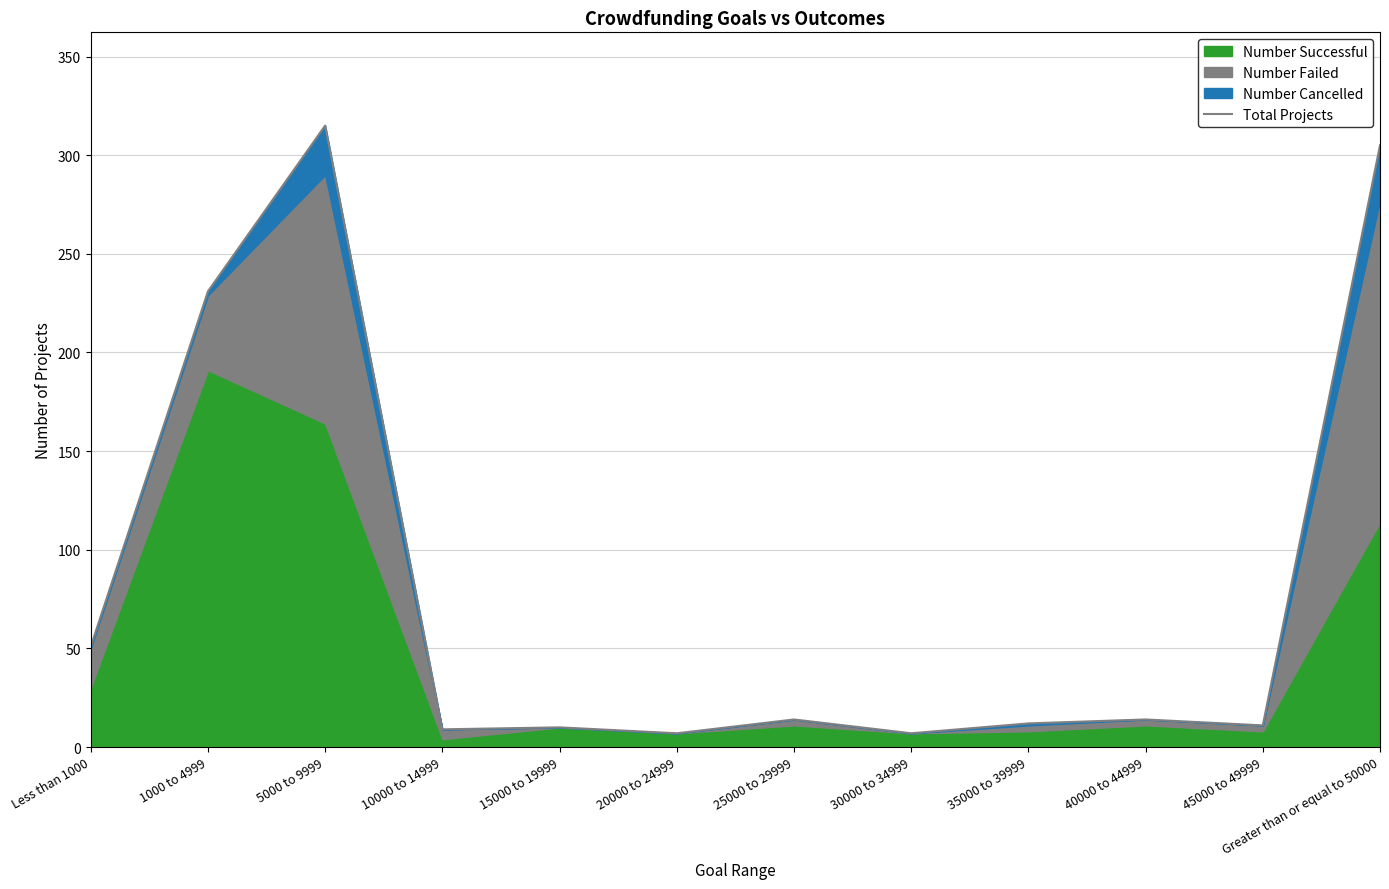

How many interior local valleys (lower than both neighbors) does the data have?

4